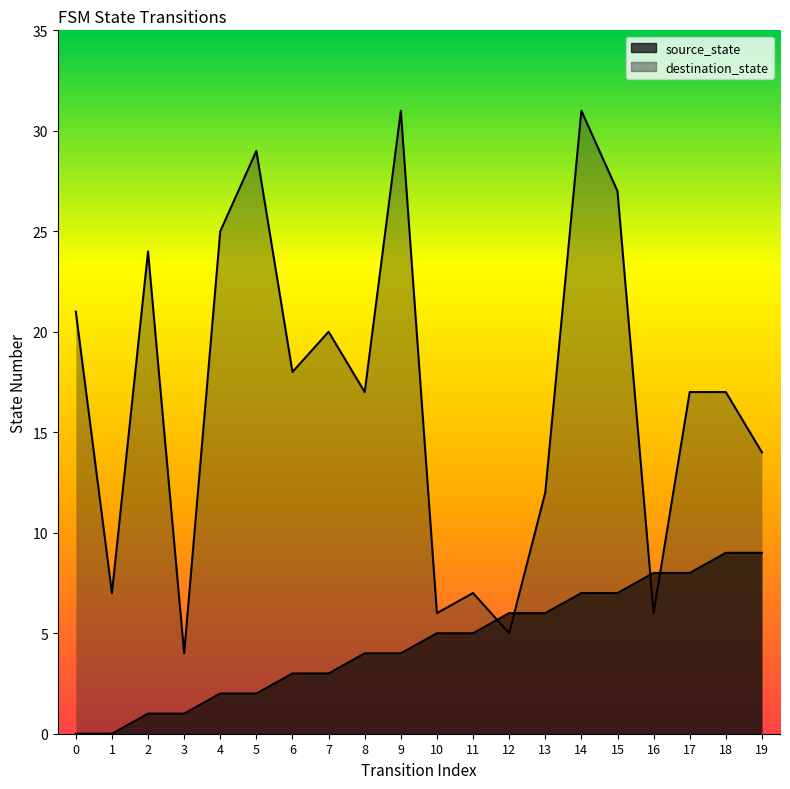

What is the difference between the maximum and minimum values in the destination_state series?

27